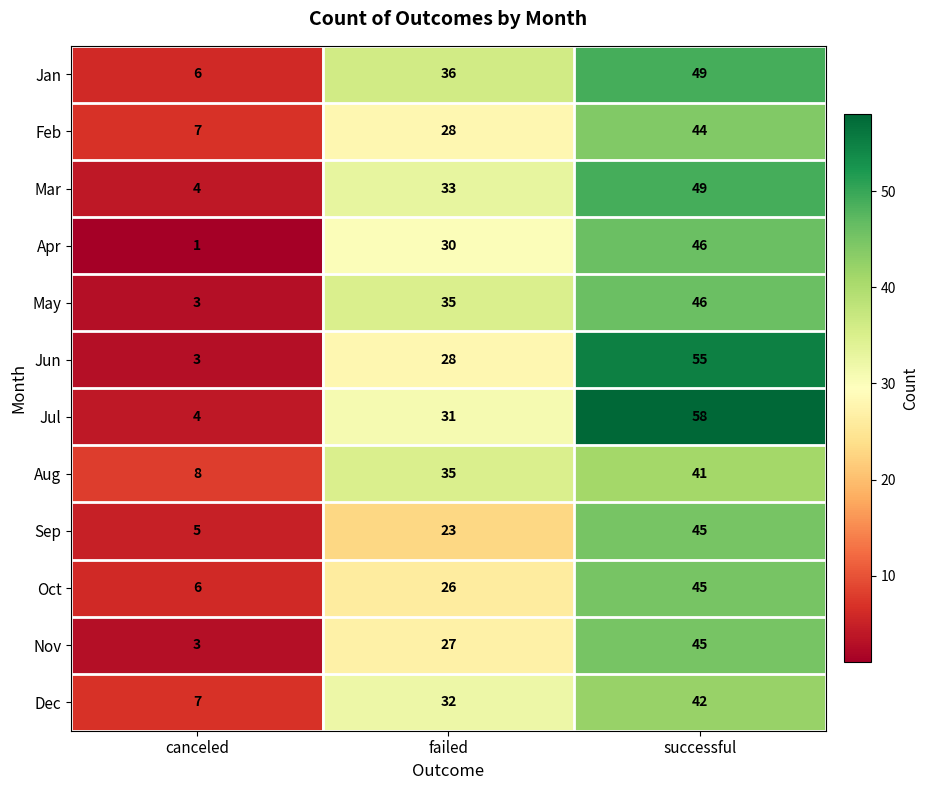

What value does the Jul series have at successful, to the nearest 10?

60